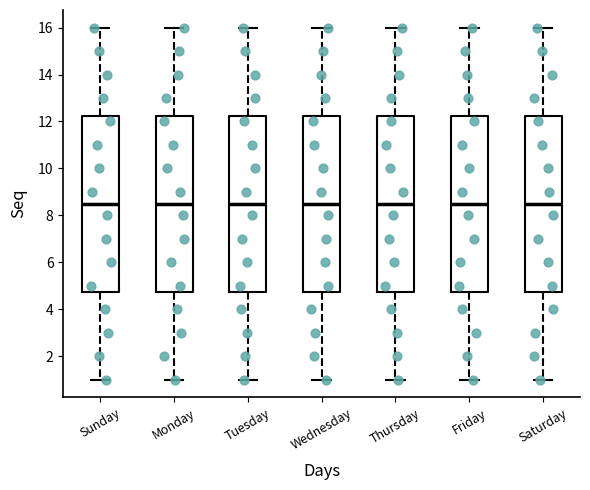

Where is the lower edge of the box for Wednesday on the y-axis? The values are not printed on the chart, so give them approximately, as read against the axis.

4.8